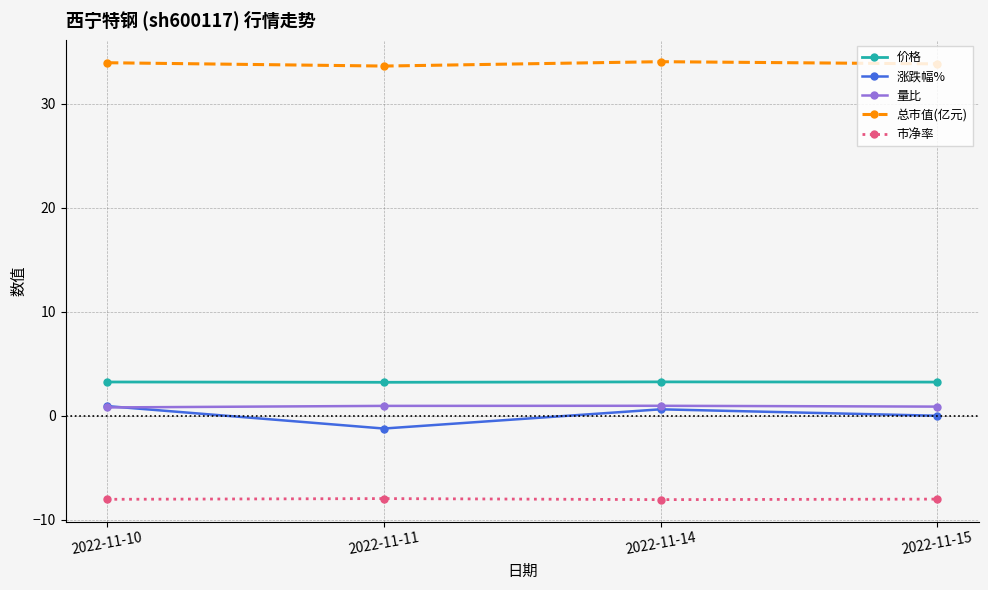

What is the minimum value for 价格?

3.2